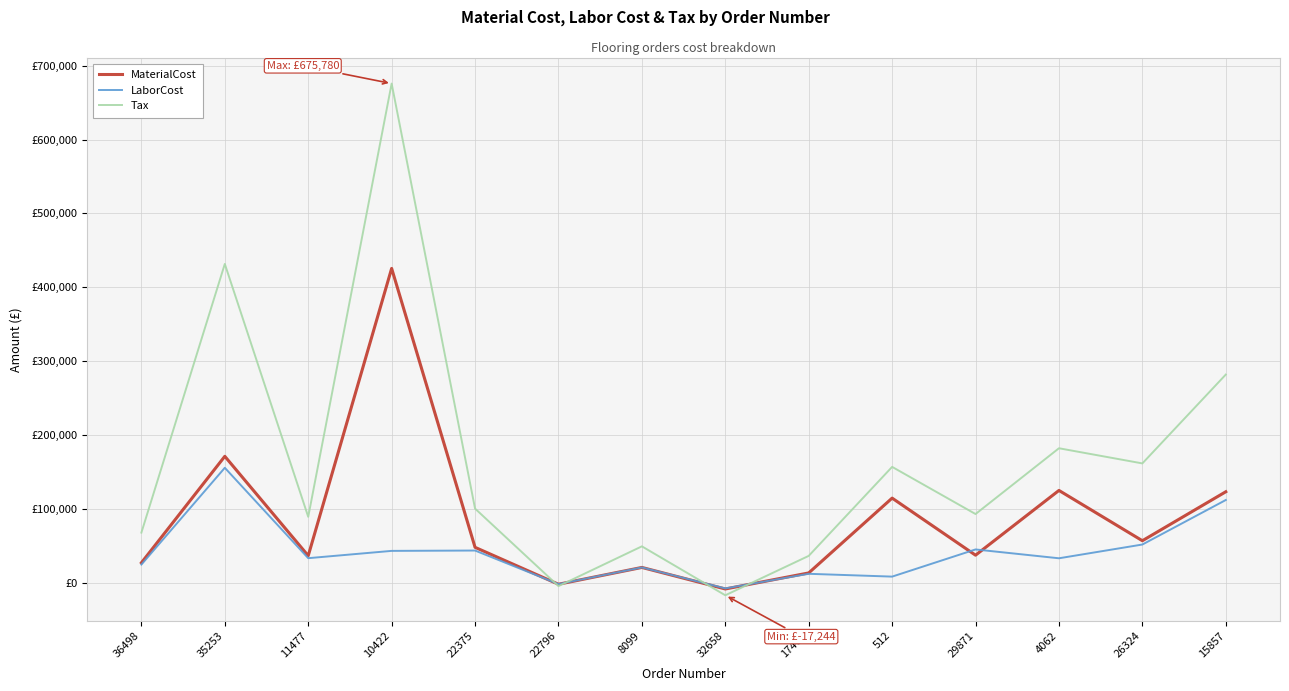

What are all the series names shown in the legend?

MaterialCost, LaborCost, Tax